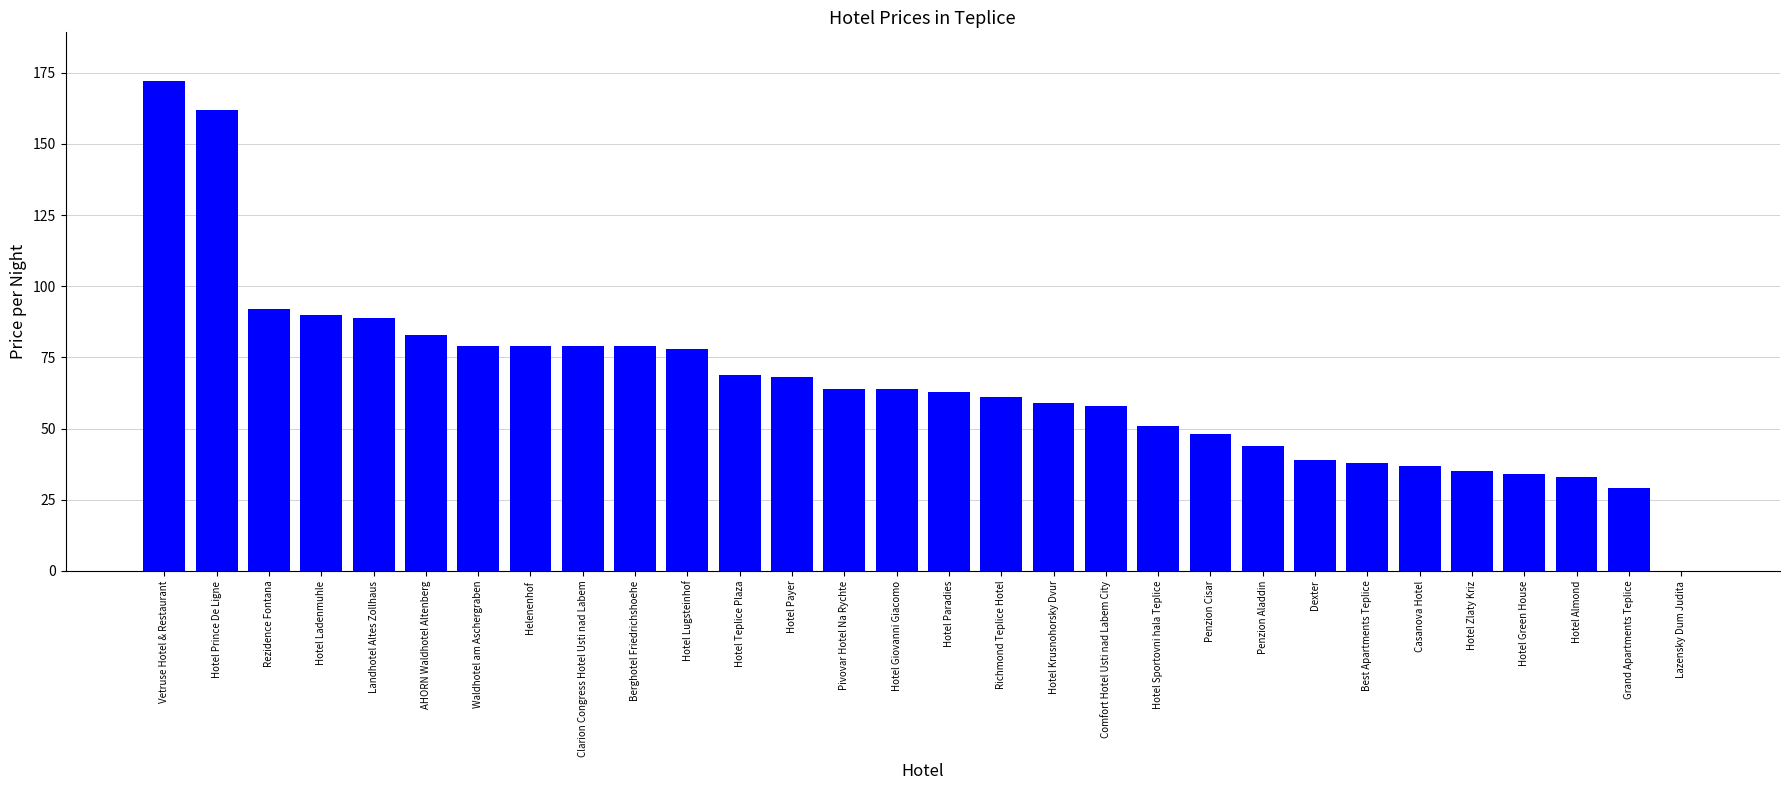

What is the change in value from Hotel Giovanni Giacomo to Hotel Almond?

-31